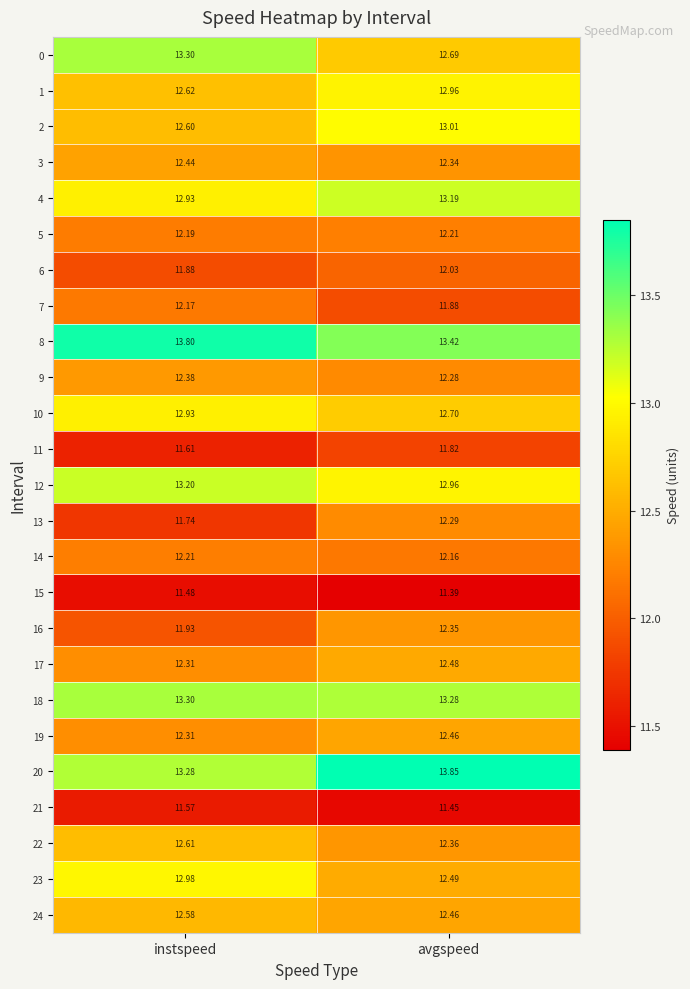

How many categories are shown in the chart?

2